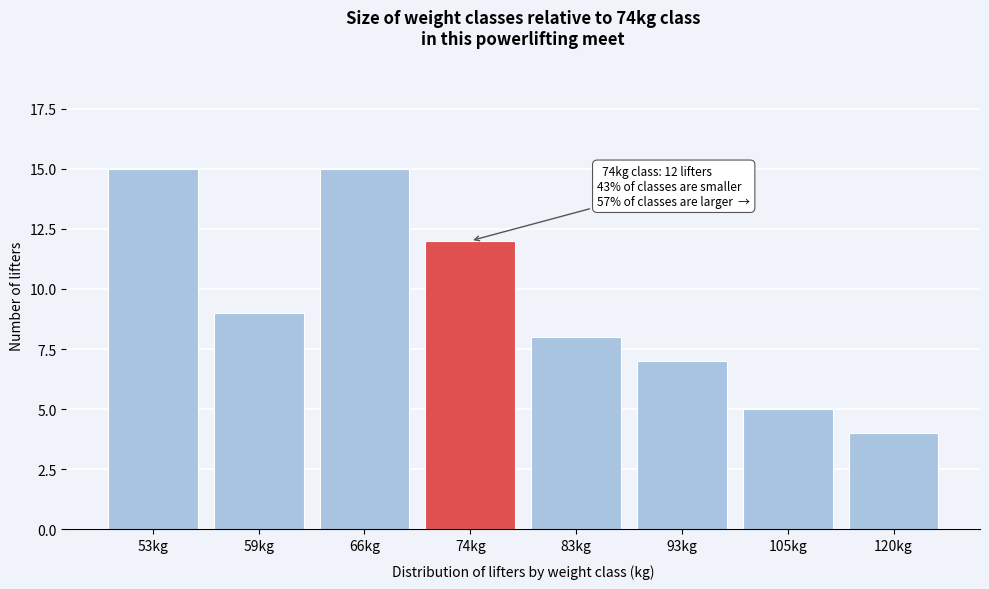

Reading left to right, what are all the values shown in this chart?

15	9	15	12	8	7	5	4